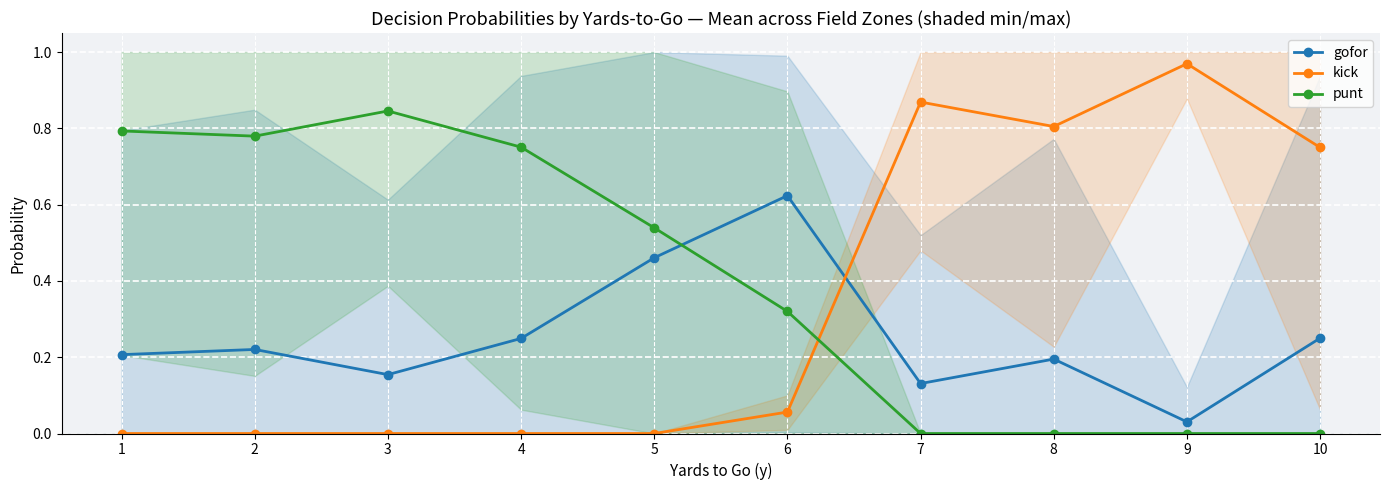

List the series in order of their overall mean, lowest first.

gofor, kick, punt